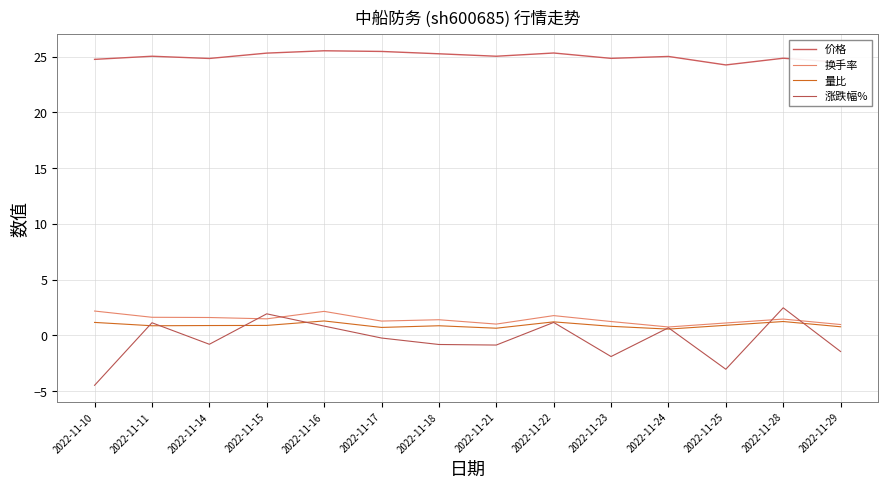

How many lines are shown in the chart?

4